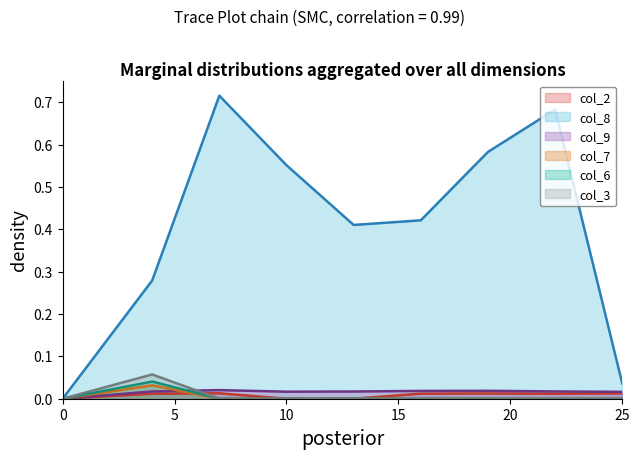

True or false: col_2 has a value of 0.0 at 16.

False